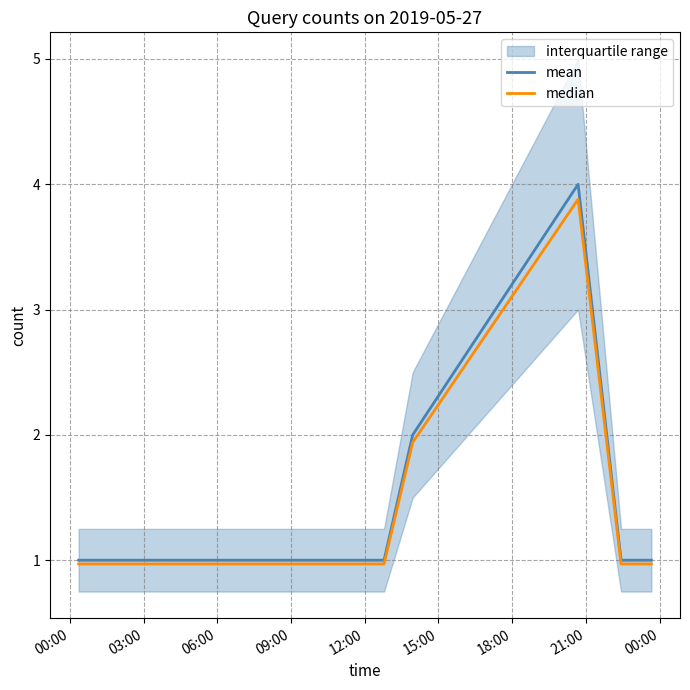

What is the minimum value for mean?

1.0